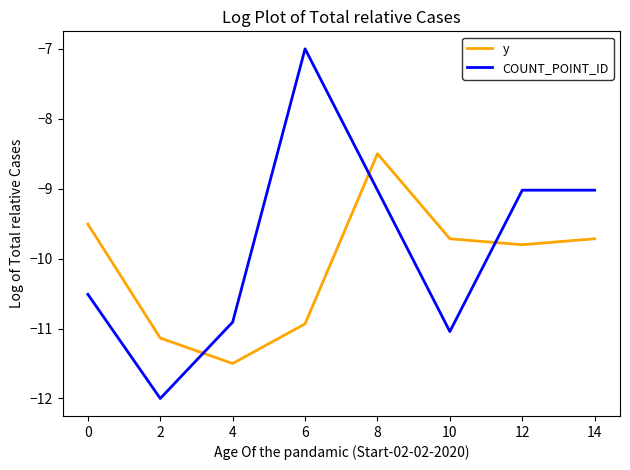

Is the value of COUNT_POINT_ID at 6 greater than the value of y at 6?

Yes